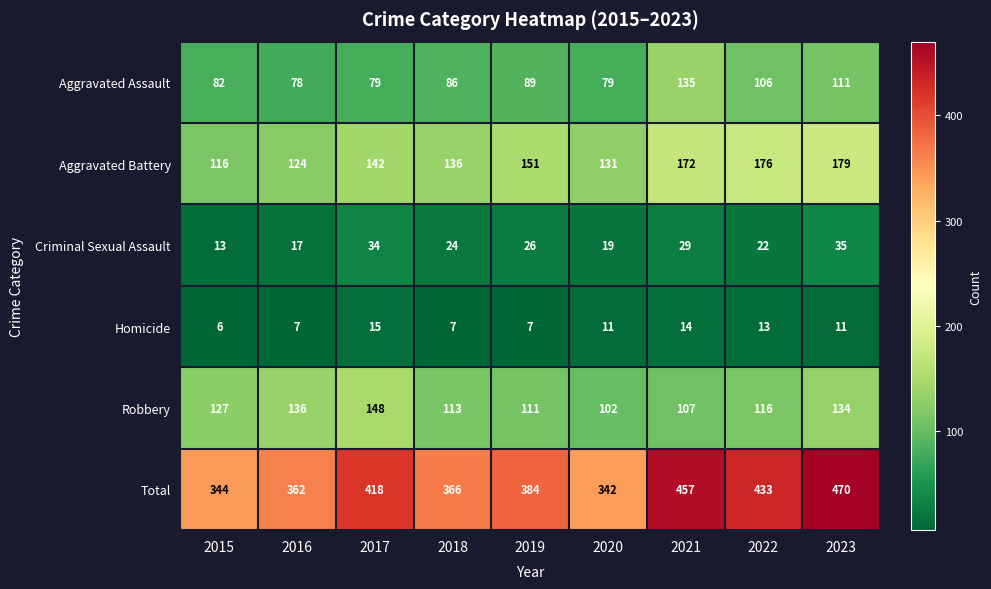

How many series are shown in this chart?

6